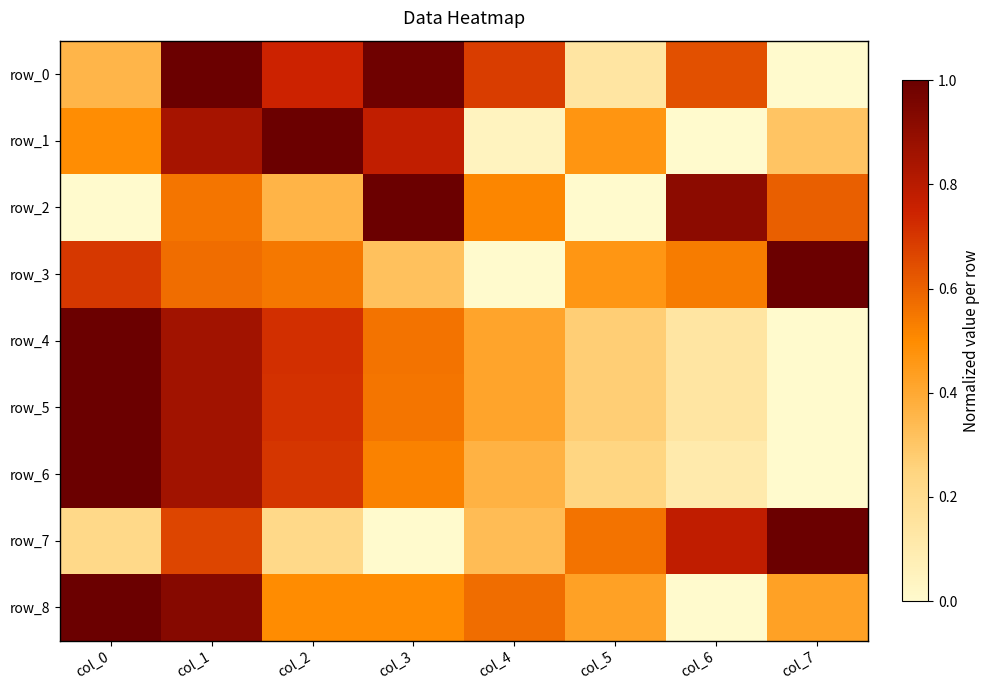

How many positive values does the row_4 series have?

7